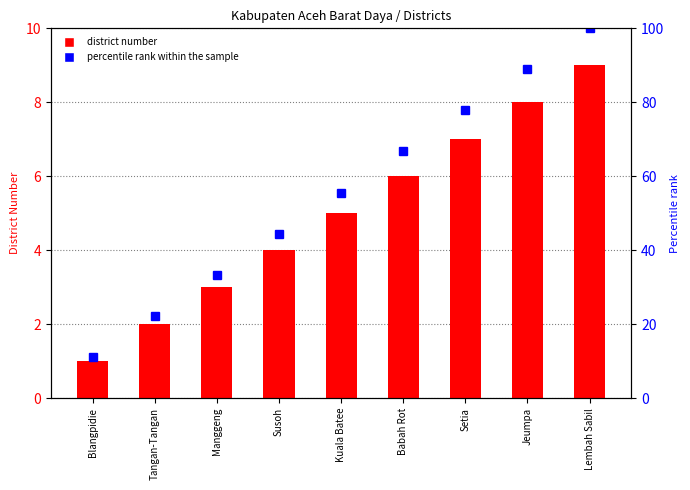

At which label does Percentile rank within the sample reach its minimum?

Blangpidie